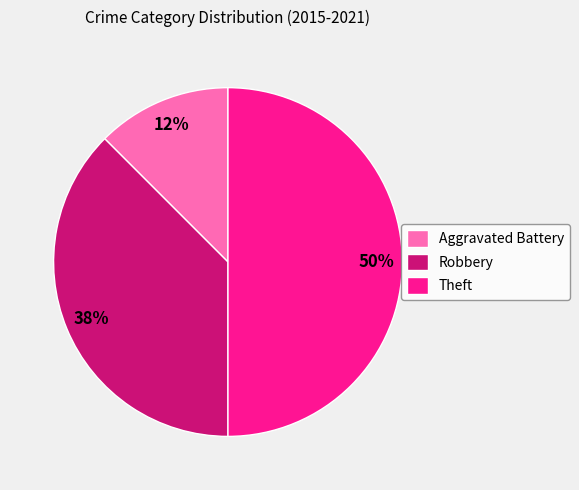

What is the largest slice in the pie chart?

Theft